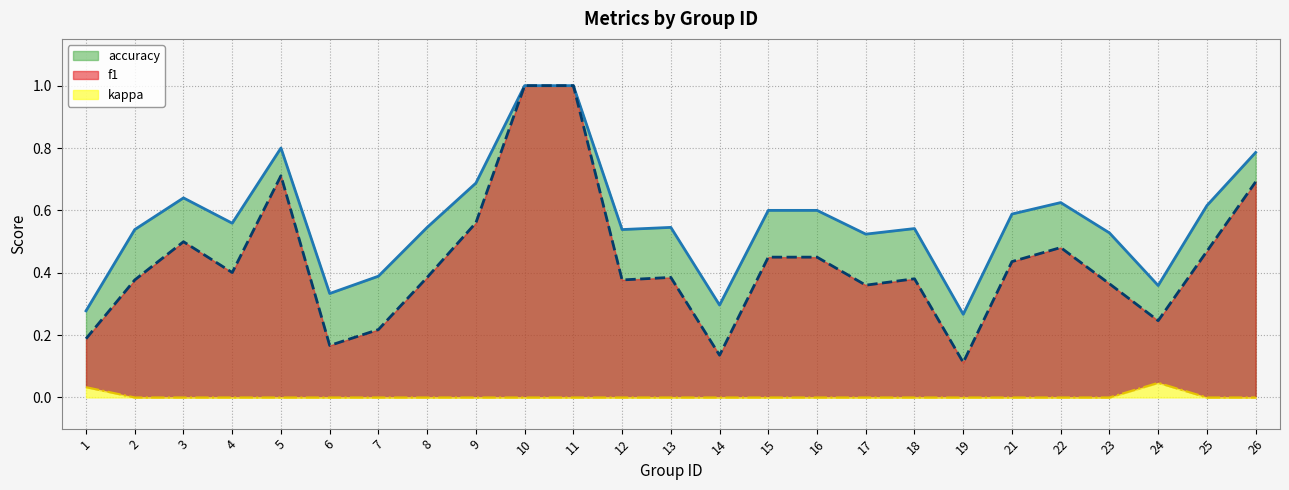

Rank the categories by accuracy value from lowest to highest.

19, 1, 14, 6, 24, 7, 17, 23, 2, 12, 18, 8, 13, 4, 21, 15, 16, 25, 22, 3, 9, 26, 5, 10, 11